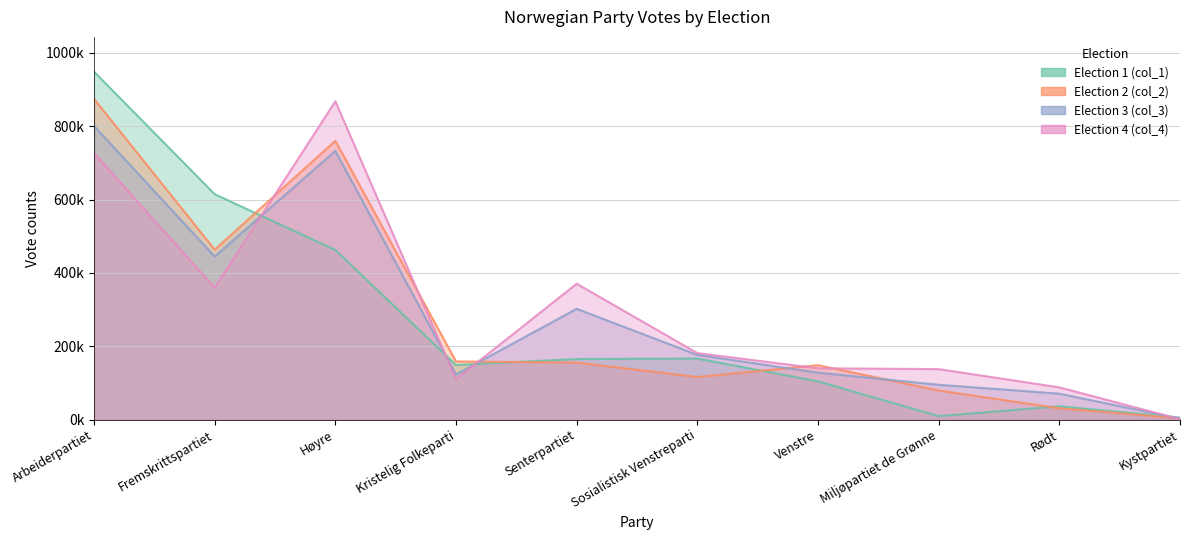

What is the value of the col_2 point at the 3rd from the left?

760232